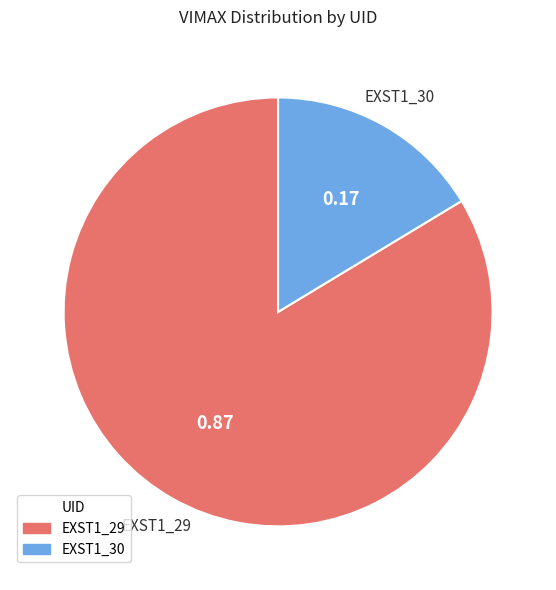

Which category has the smallest portion of the pie?

EXST1_30